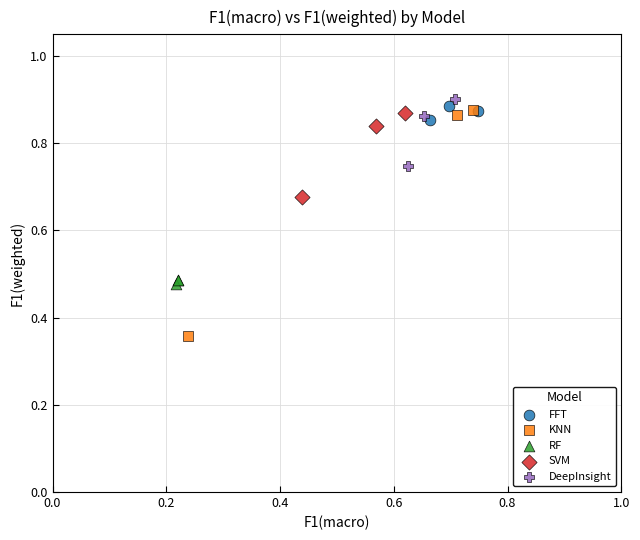

Which series reaches the minimum Y coordinate?

KNN